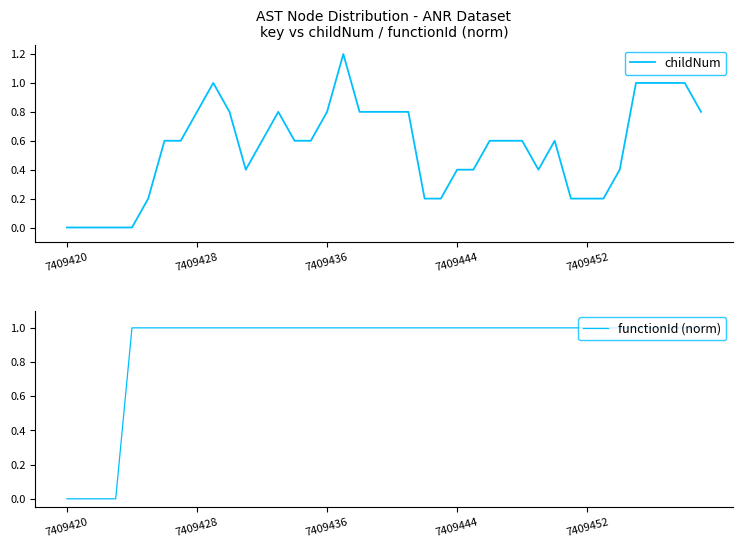

True or false: childNum has a value of 0.4 at 7409436.

False